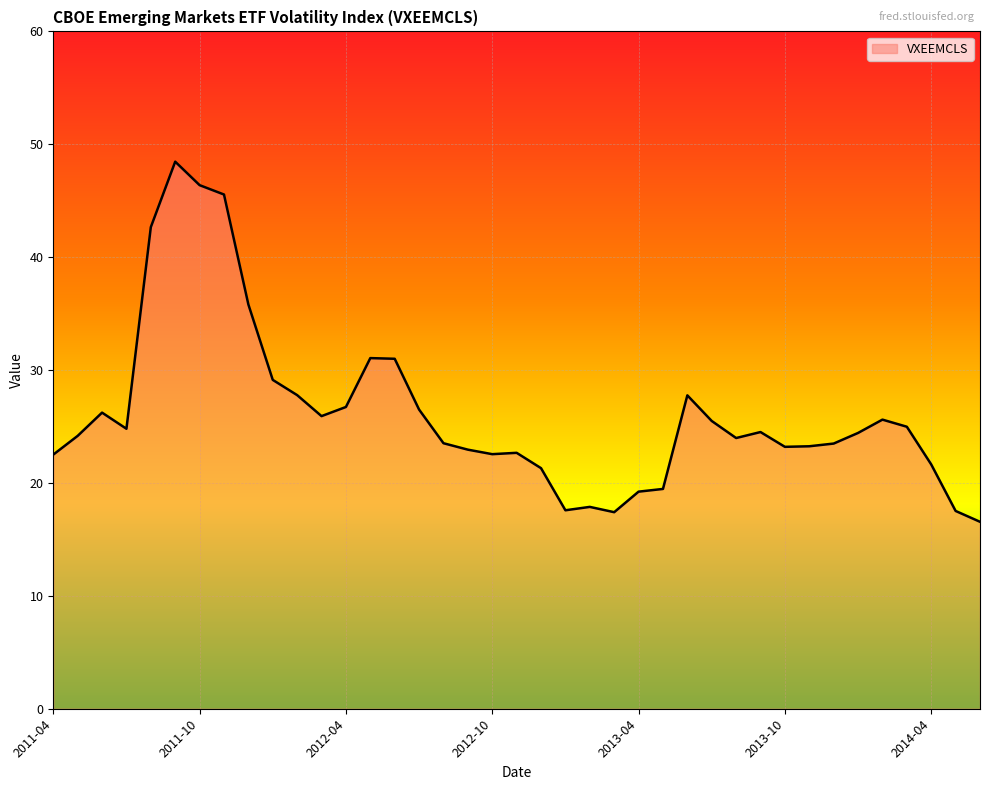

What is the difference between the maximum and minimum values?

31.9